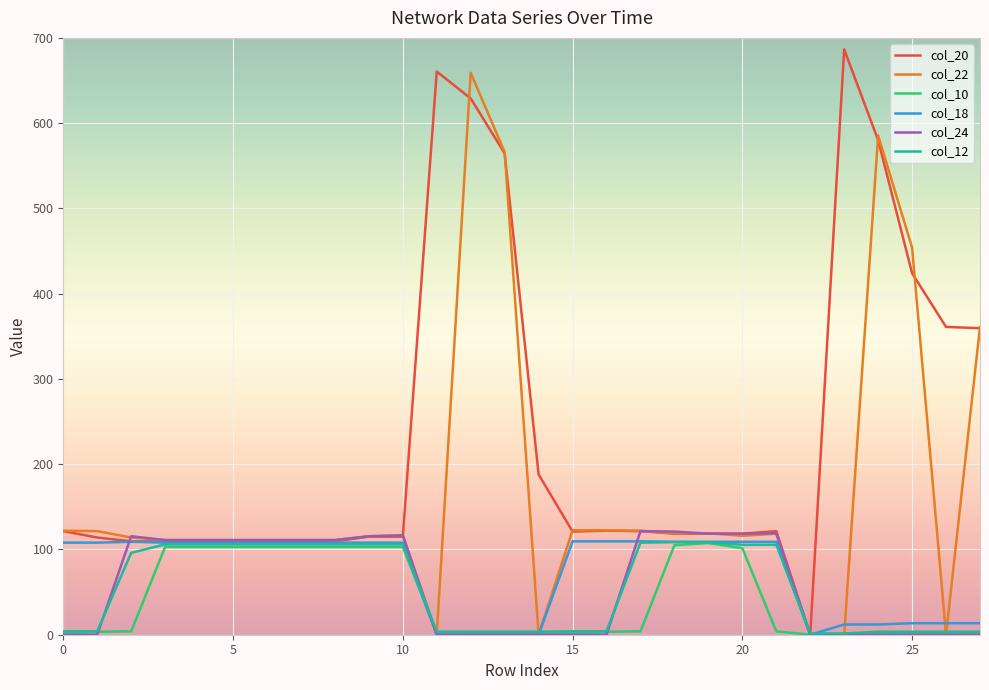

What is the highest value of the col_10 series?

107.5